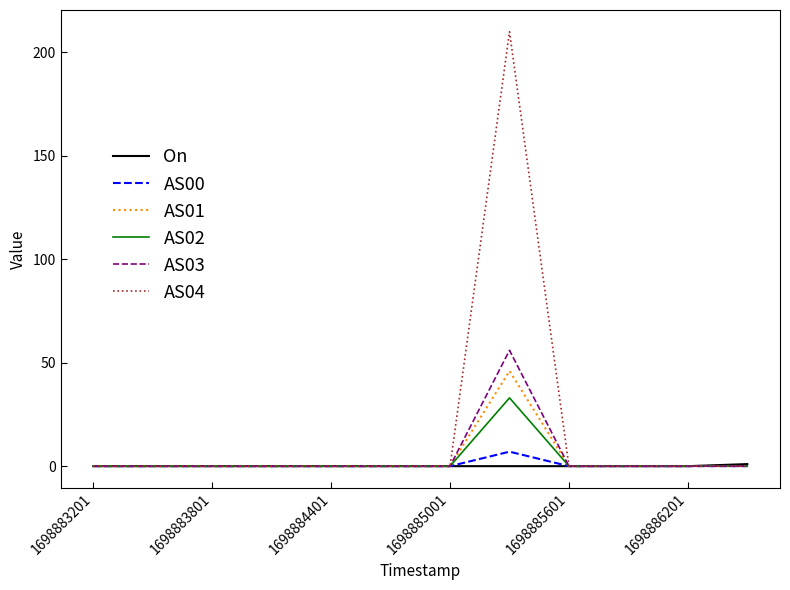

Which series has the widest spread of values?

AS04